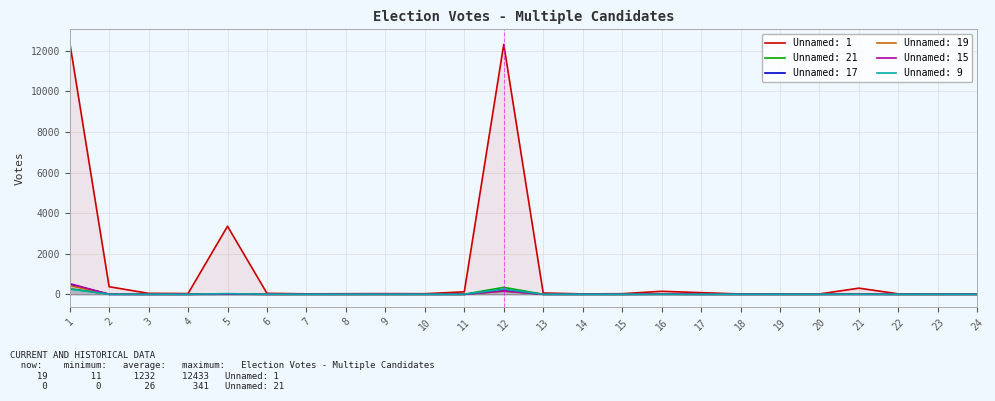

How many lines are shown in the chart?

6